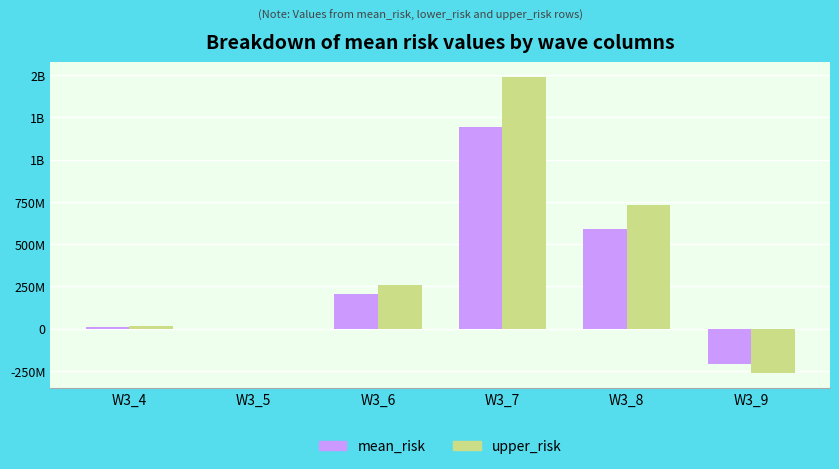

What is the difference between the highest and lowest values at W3_4?

3102264.1